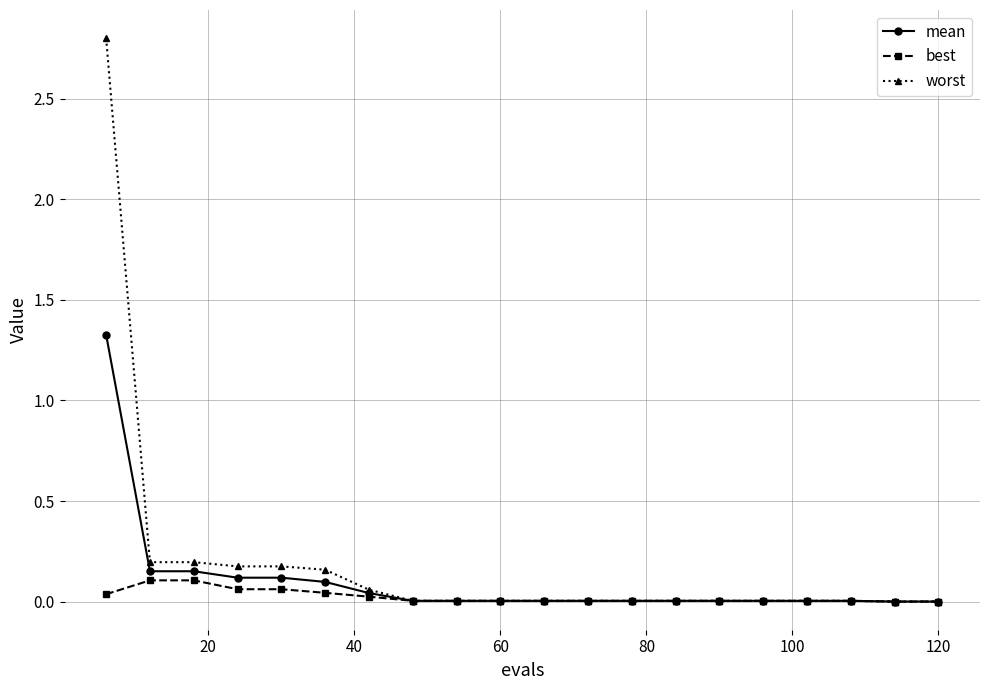

What is the maximum value shown in the chart?

2.8